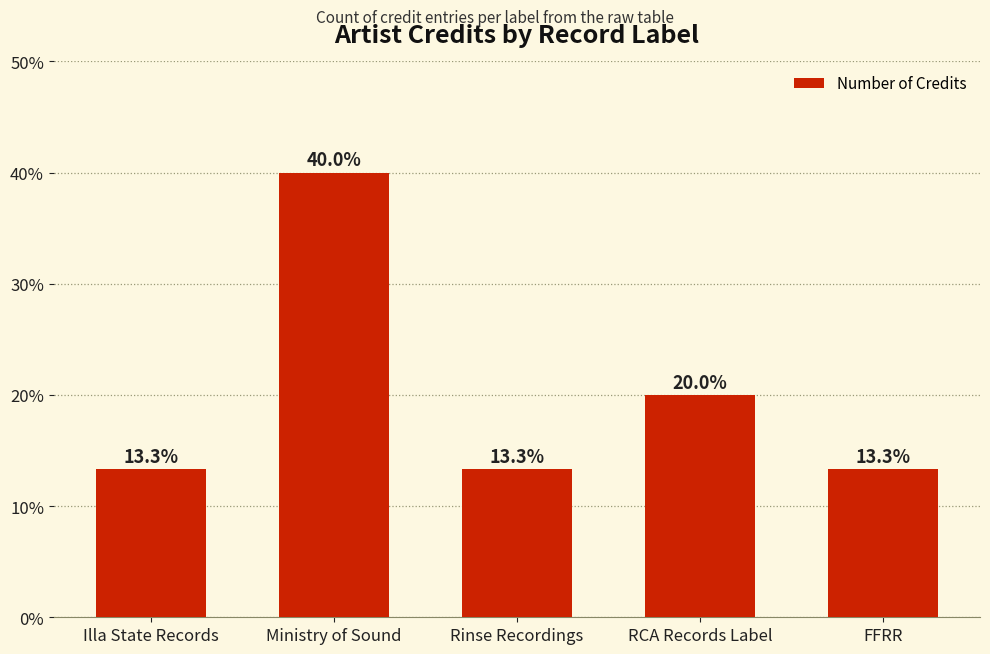

What is the difference between the values at Ministry of Sound and RCA Records Label?

20.0